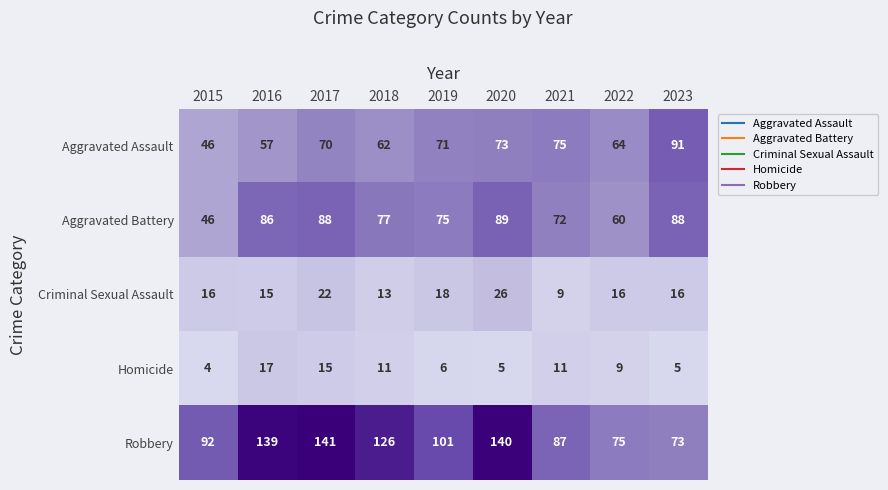

The value of Criminal Sexual Assault at 2021 is 2. True or false?

False